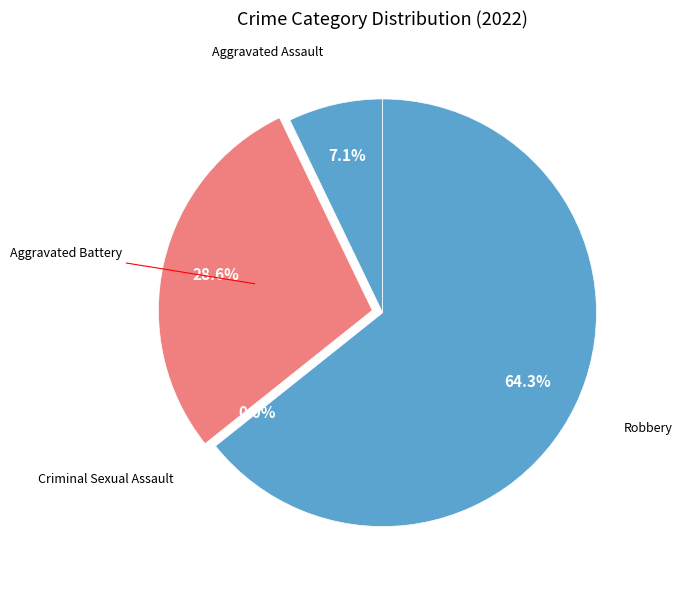

Count the number of slices in the pie.

4